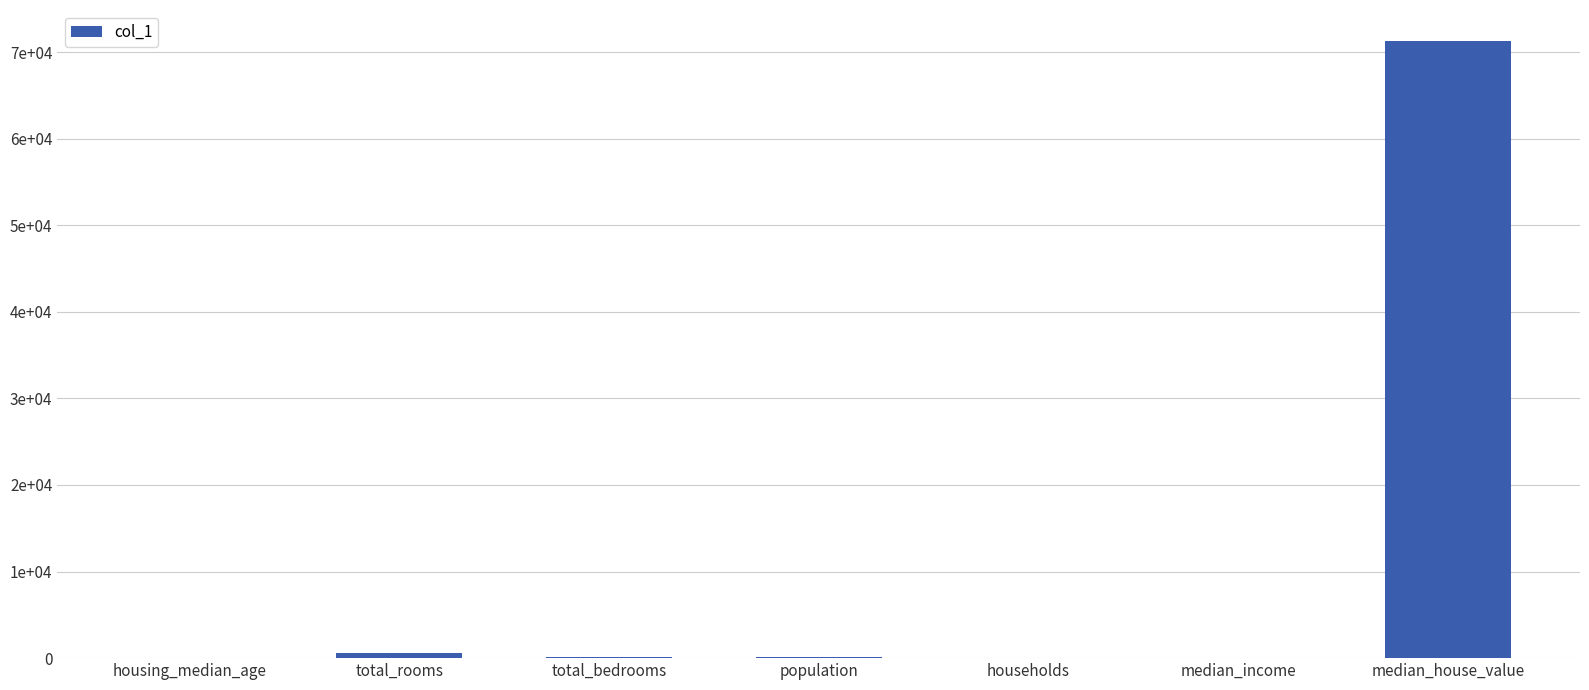

What is the value of the 7th bar from the left?

71300.0